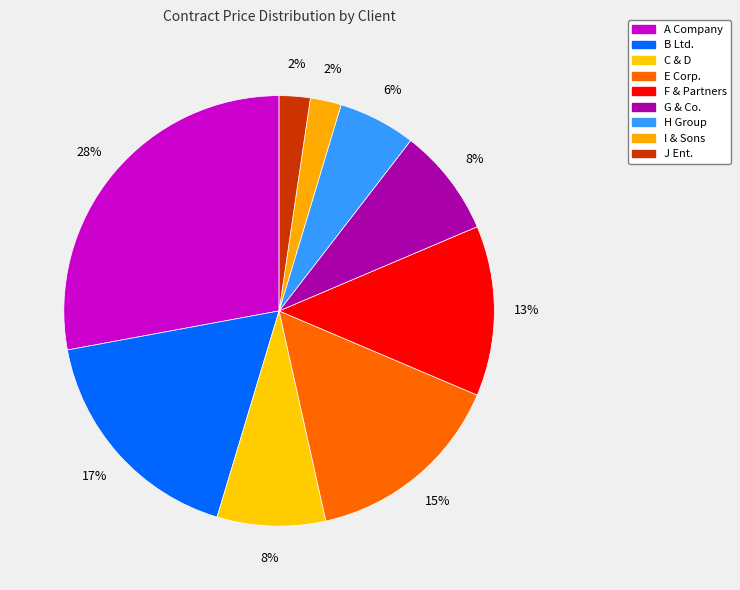

Does any single category account for the majority?

No